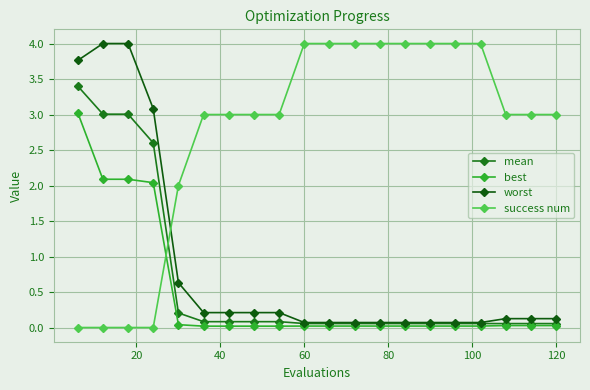

Which series has the widest spread of values?

success num